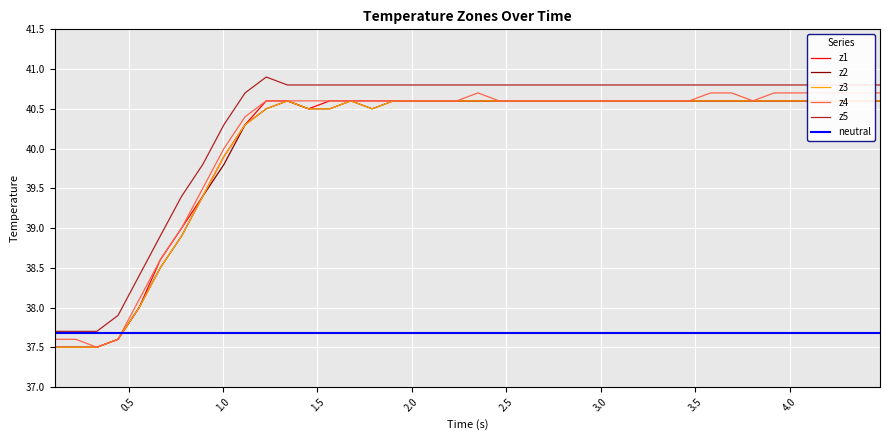

At which category is the sum across all series the highest?

20